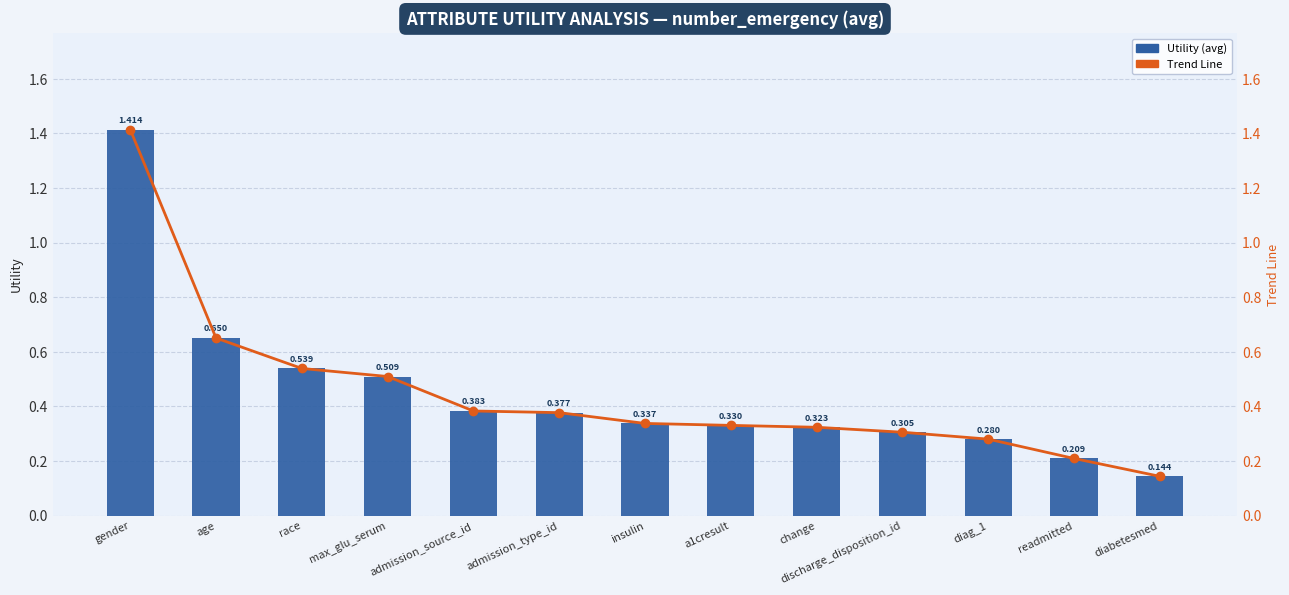

What are all the series names shown in the legend?

Utility (avg), Trend